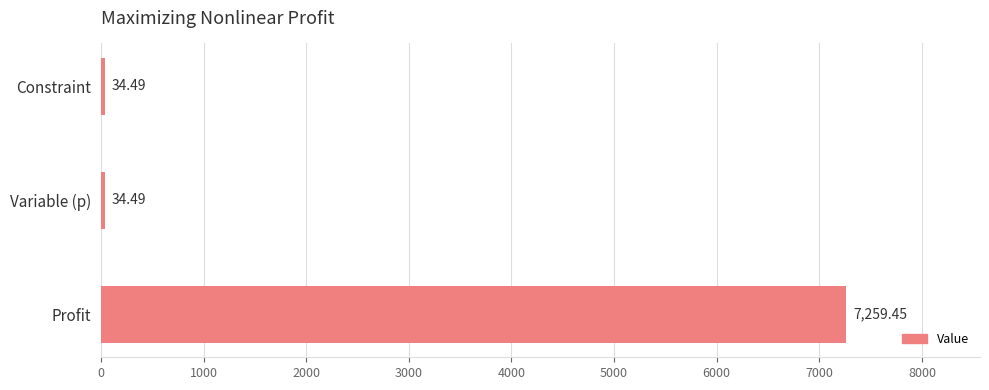

What is the ratio of the value at Profit to the value at Constraint?

210.5